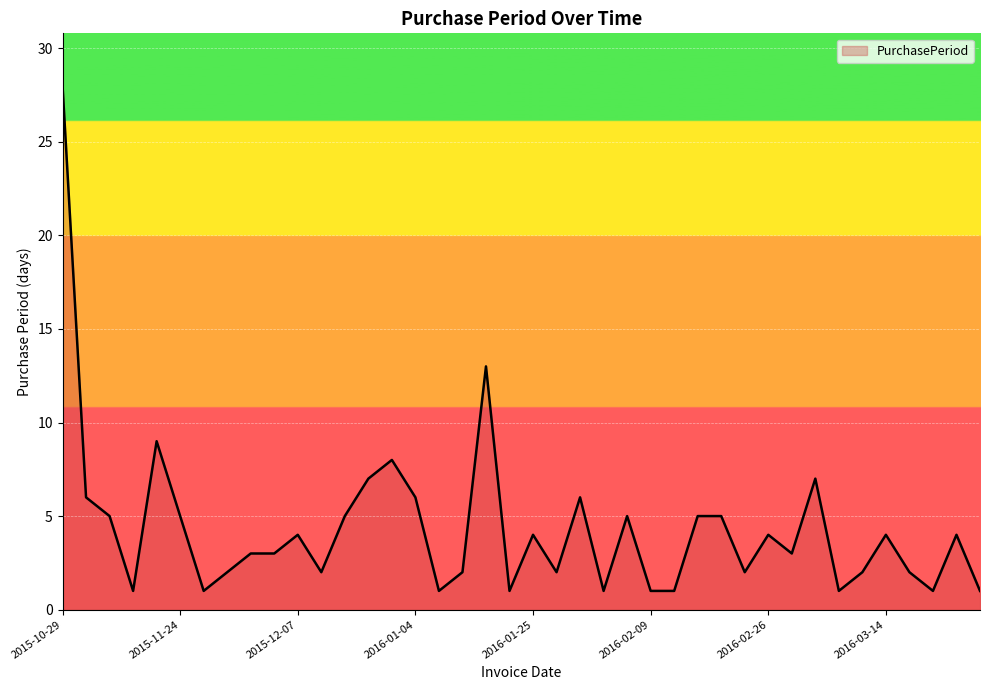

What is the maximum value shown in the chart?

28